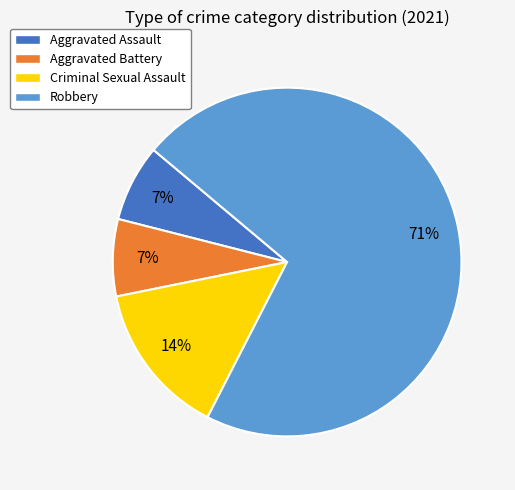

Is it true that Robbery is 71% of the pie?

True